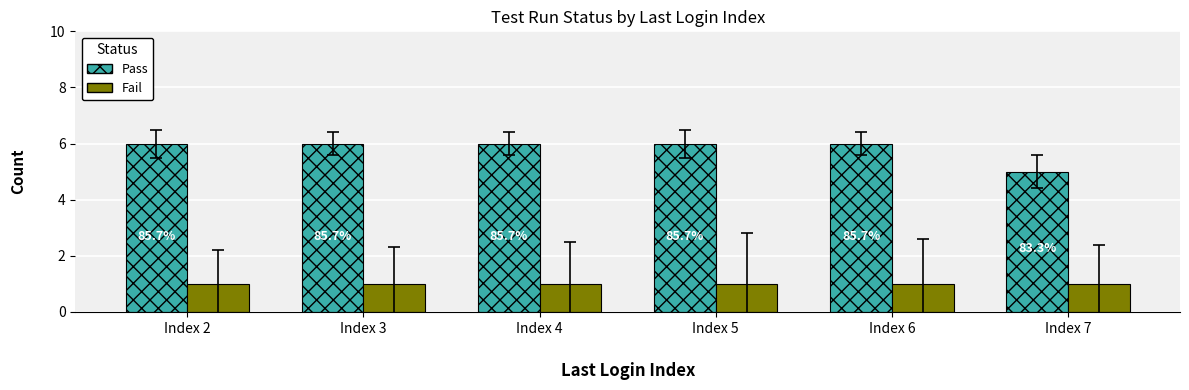

What are all the series names shown in the legend?

Pass, Fail